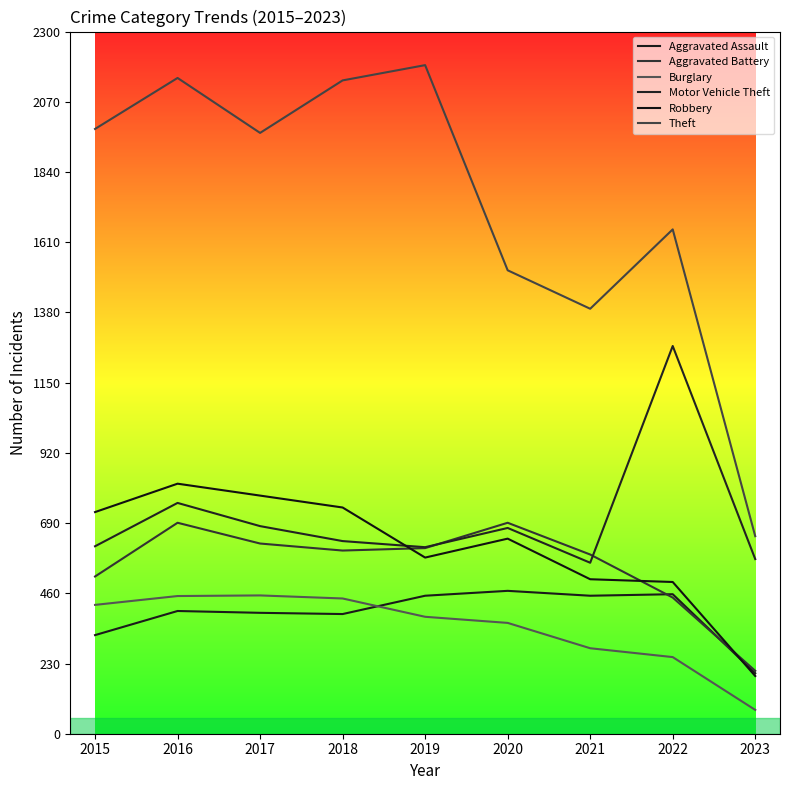

At which category is the sum across all series the highest?

2016